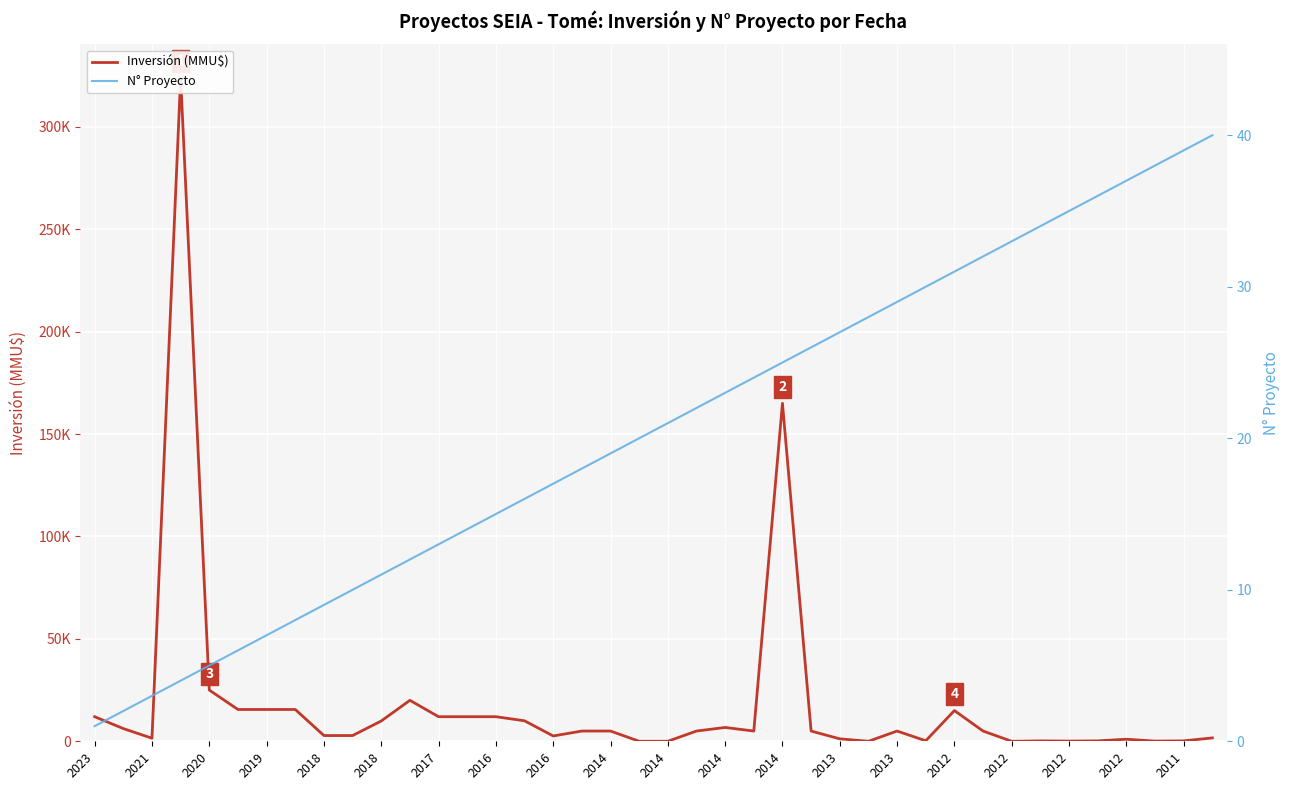

In Inversión (MMU$), how many points are lower than both neighbors (excluding endpoints)?

8